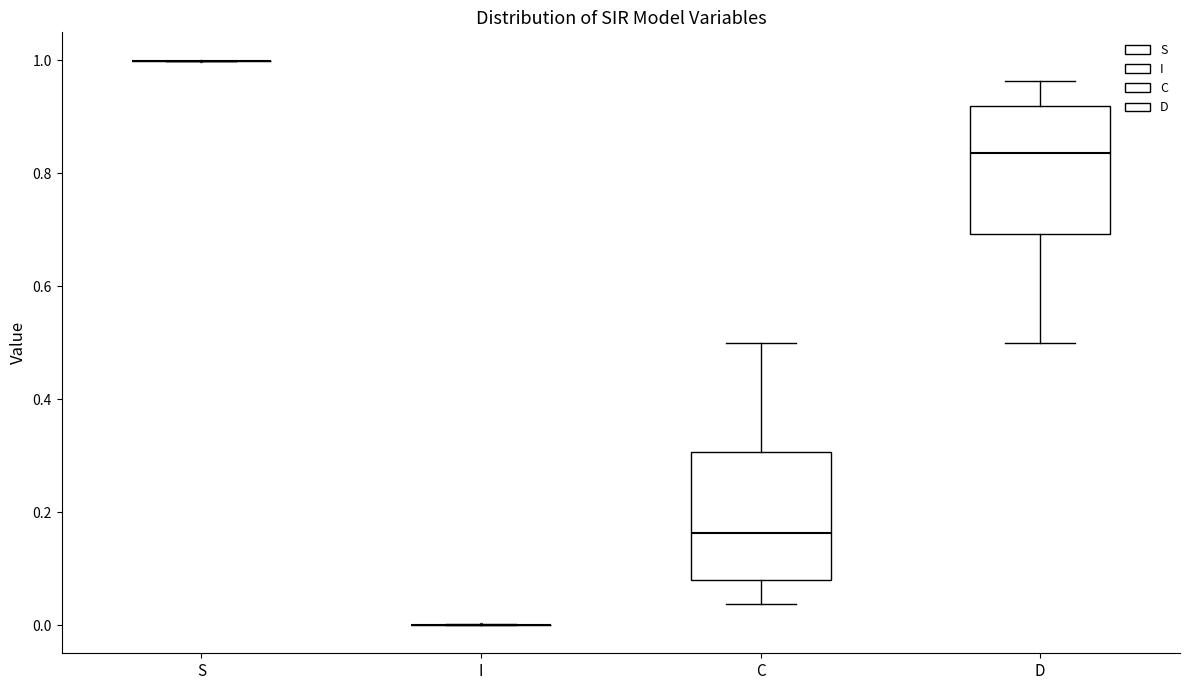

Reading left to right, transcribe this box plot: for each box, give where its median line is, the range the box spans, and where its two whiskers end, as read against the y-axis. The values are not printed on the chart, so give them approximately, as read against the axis.

S: box collapsed to a line at 1.00, whiskers 1.00 to 1.00
I: box collapsed to a line at 0.00, whiskers 0.00 to 0.00
C: median 0.16, box 0.08 to 0.30, whiskers 0.04 to 0.50
D: median 0.84, box 0.70 to 0.92, whiskers 0.50 to 0.96